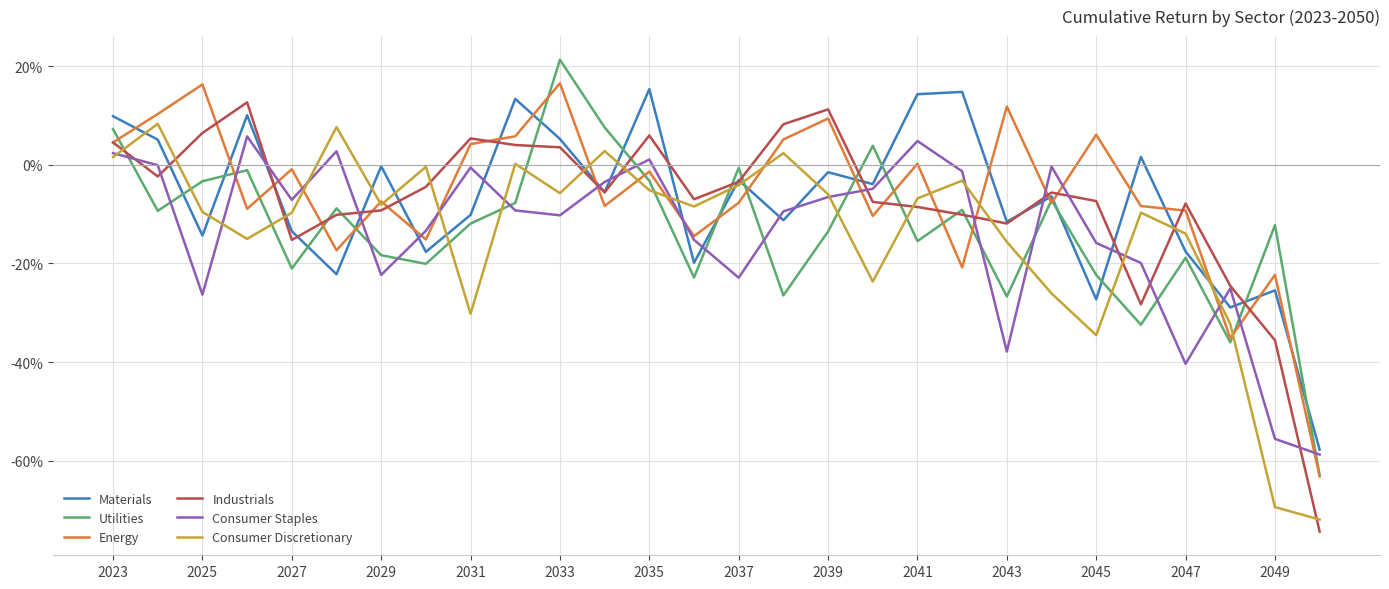

What are all the series names shown in the legend?

Materials, Utilities, Energy, Industrials, Consumer Staples, Consumer Discretionary